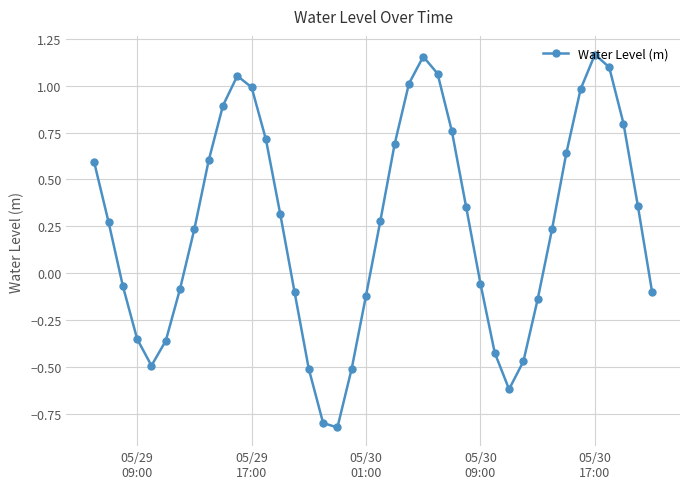

How many lines are shown in the chart?

1